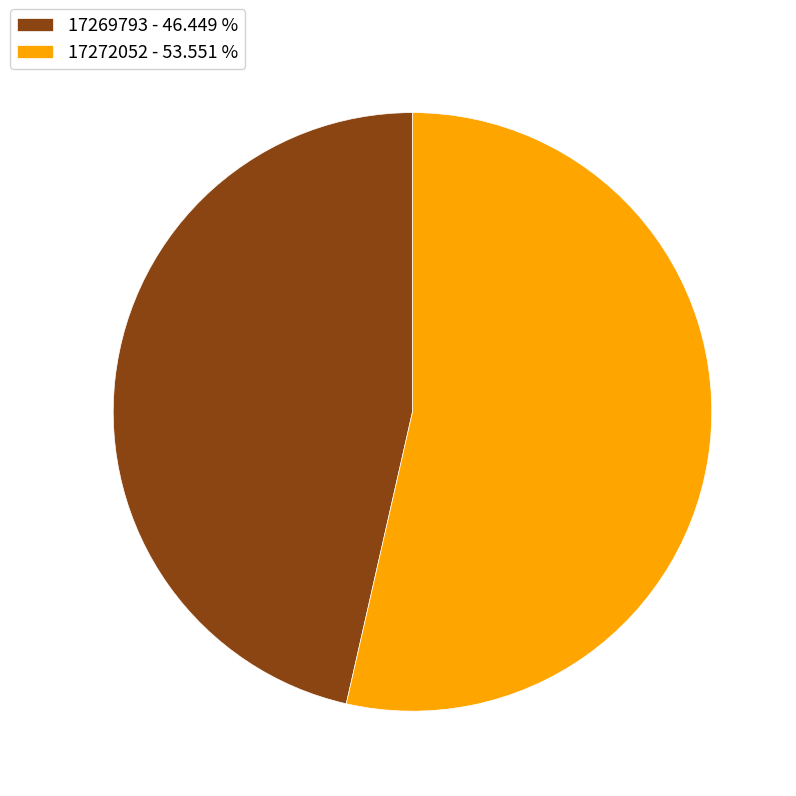

How many segments does this pie chart have?

2